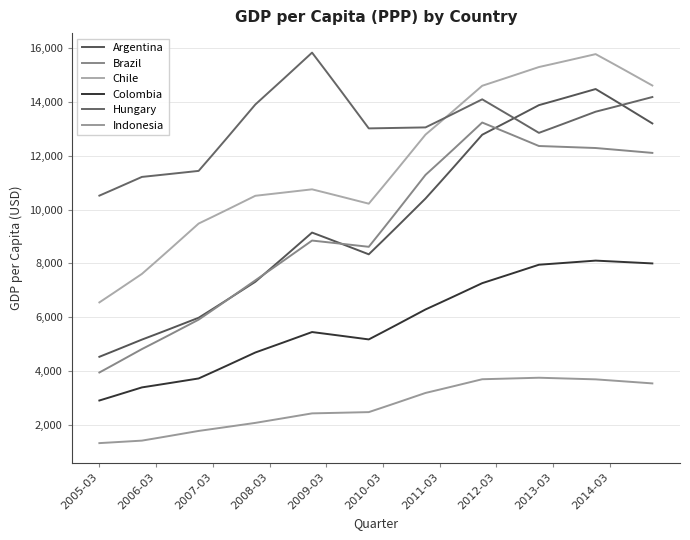

How many lines are shown in the chart?

6